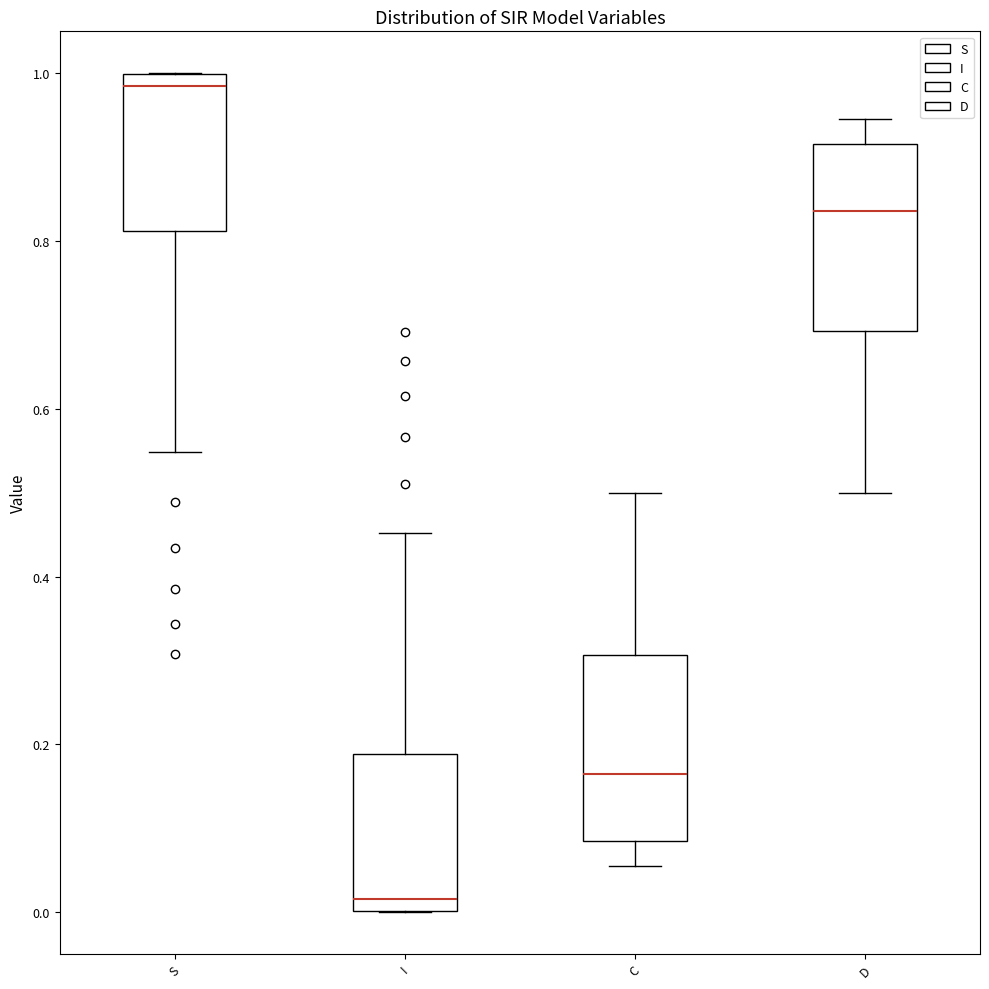

Reading left to right, read every box against the y-axis: the position of its median line, the range the box covers, and the ends of its whiskers. The values are not printed on the chart, so give them approximately, as read against the axis.

S: median 0.98, box 0.82 to 1.00, whiskers 0.54 to 1.00
I: median 0.02, box 0.00 to 0.18, whiskers 0.00 to 0.46
C: median 0.16, box 0.08 to 0.30, whiskers 0.06 to 0.50
D: median 0.84, box 0.70 to 0.92, whiskers 0.50 to 0.94